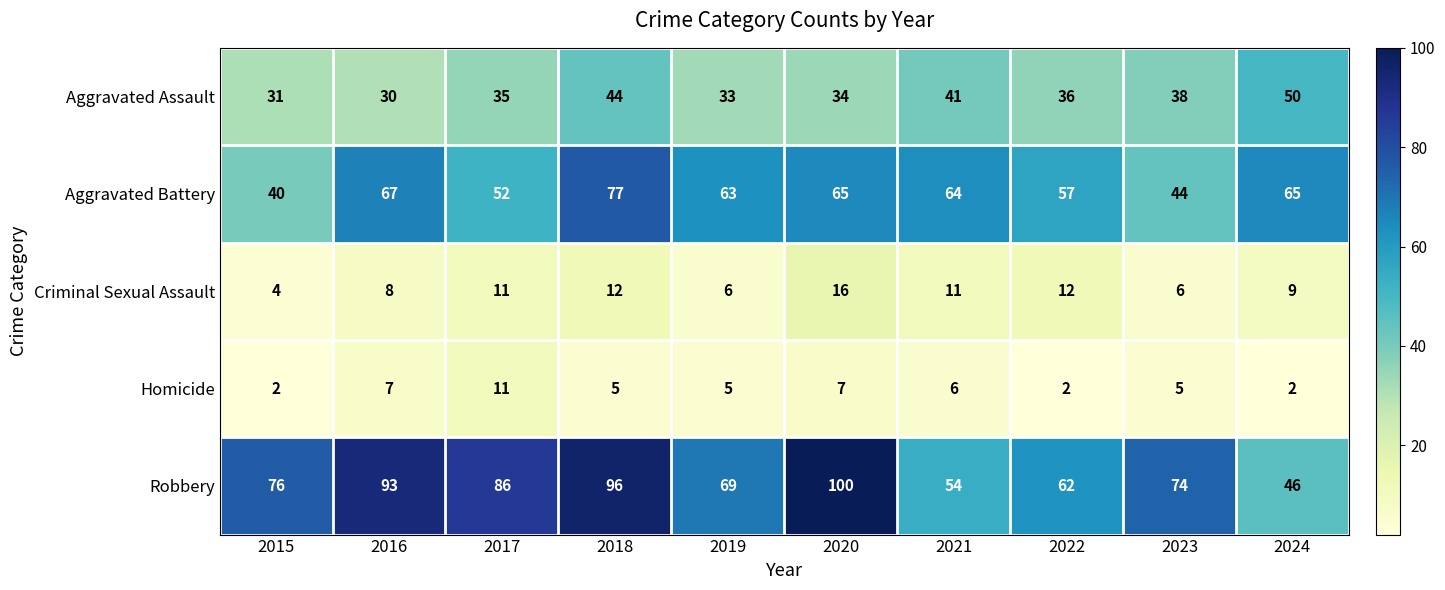

Which series has the largest total across all categories?

Robbery